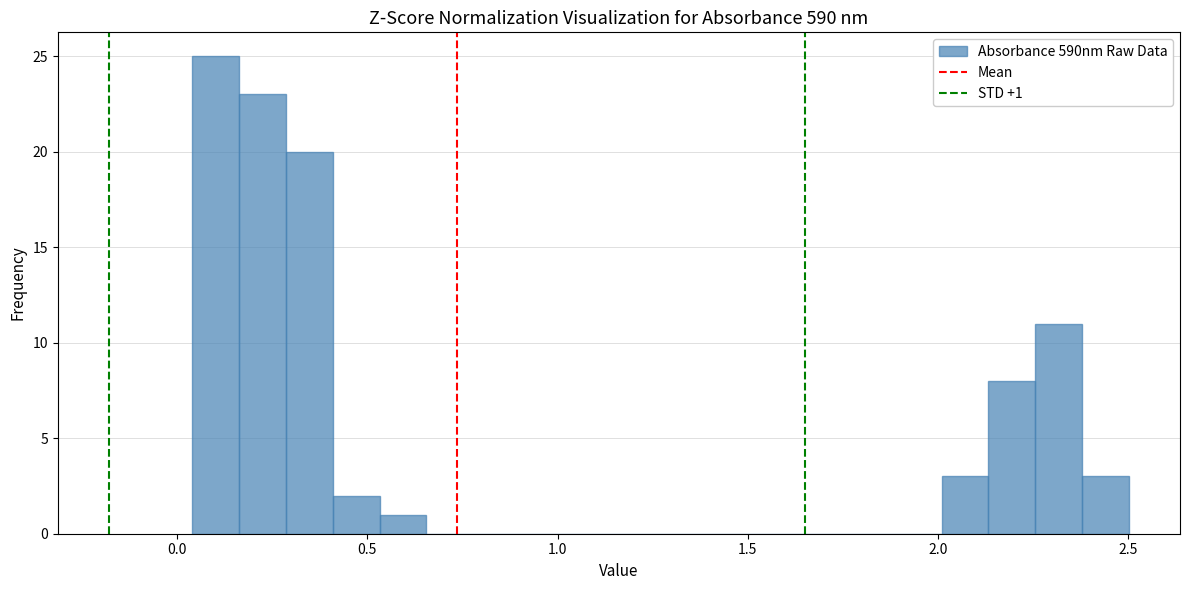

Read against the x-axis, roughly where is the centre of the tallest bar?

0.10